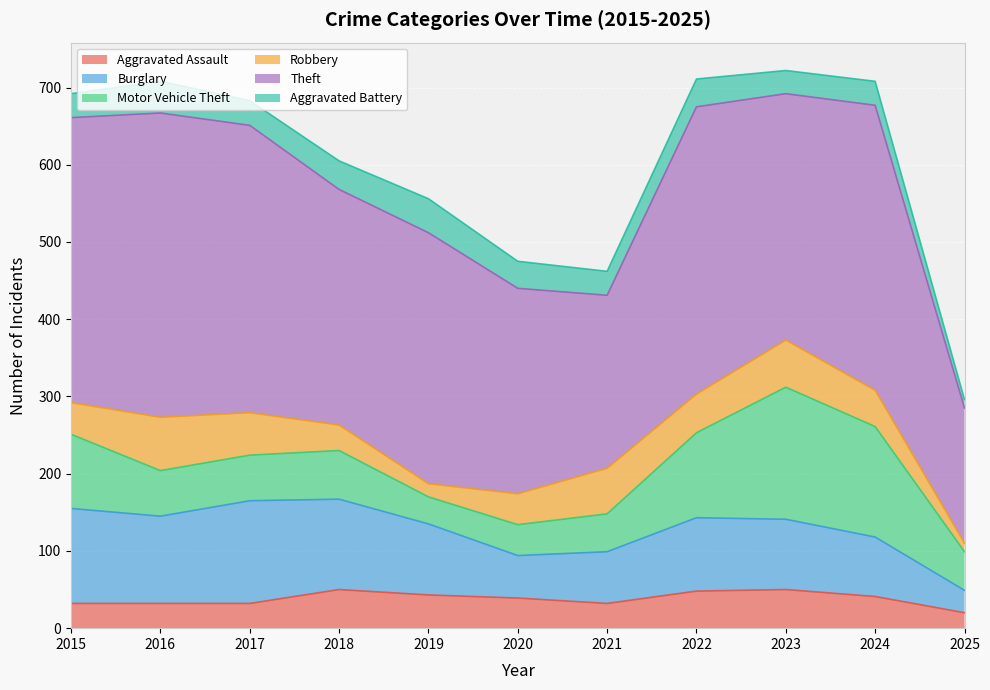

What is the average value of the Motor Vehicle Theft series?

80